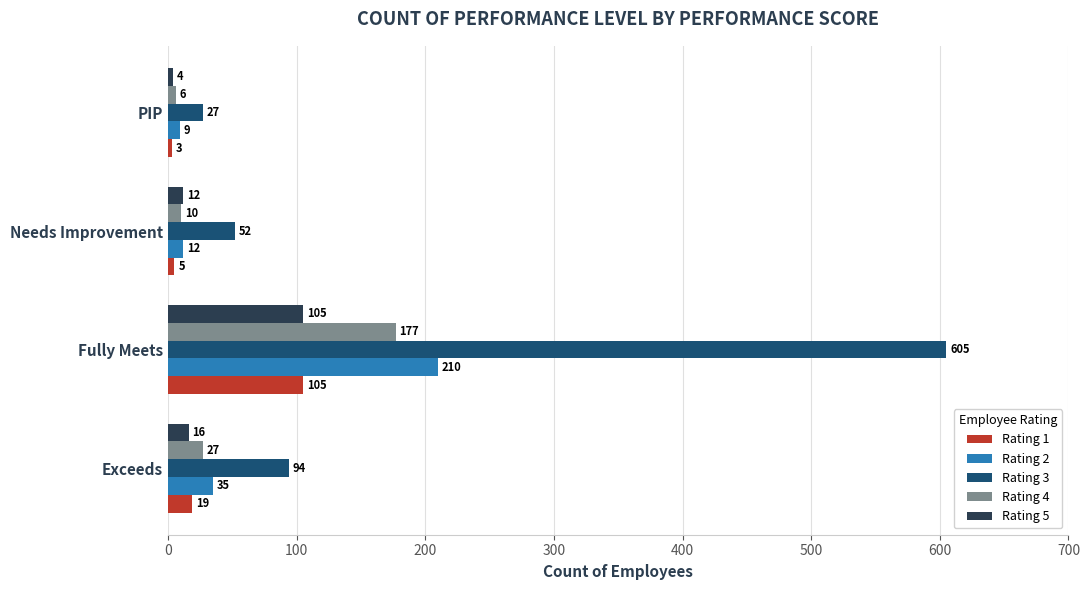

Between Fully Meets and PIP, which series saw the biggest shift?

Rating 3